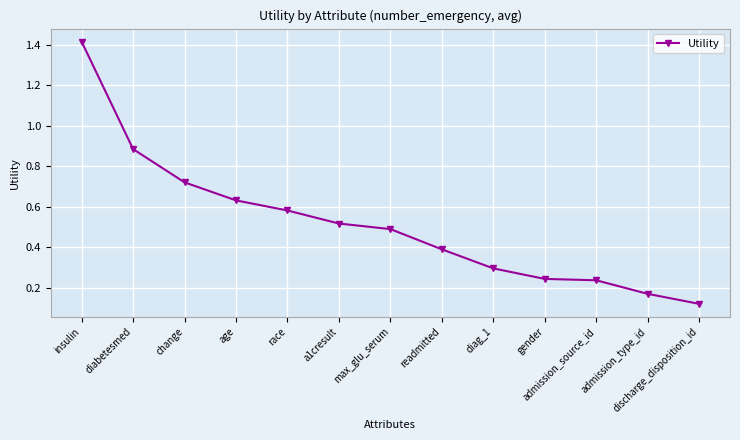

Which category has the lowest value across all series?

discharge_disposition_id